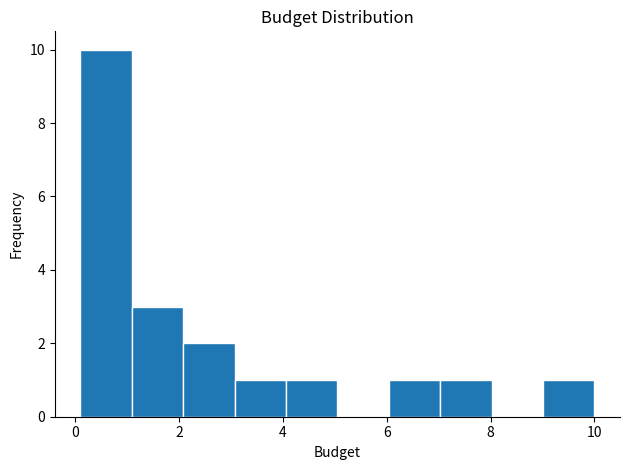

What is the height of the bar covering 1.0 to 2.0 on the x-axis? Neither the bar edges nor the heights are printed on the chart, so give them approximately, as read against the axes.

3